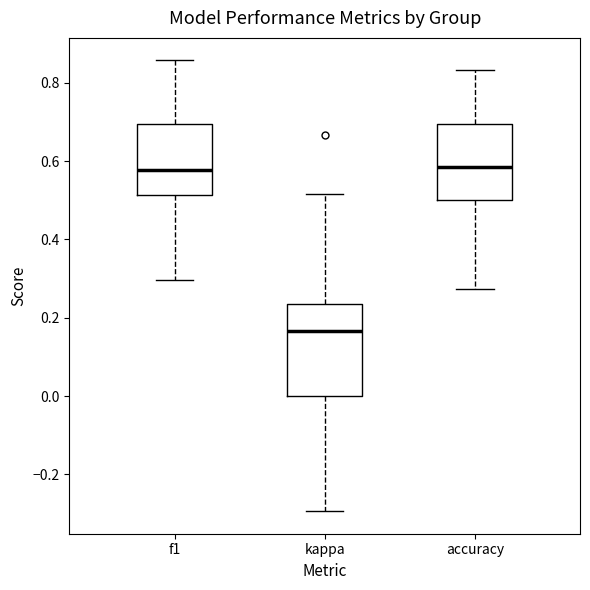

Reading left to right, transcribe this box plot: for each box, give where its median line is, the range the box spans, and where its two whiskers end, as read against the y-axis. The values are not printed on the chart, so give them approximately, as read against the axis.

f1: median 0.58, box 0.52 to 0.70, whiskers 0.30 to 0.86
kappa: median 0.16, box 0.00 to 0.24, whiskers -0.30 to 0.52
accuracy: median 0.58, box 0.50 to 0.70, whiskers 0.28 to 0.84